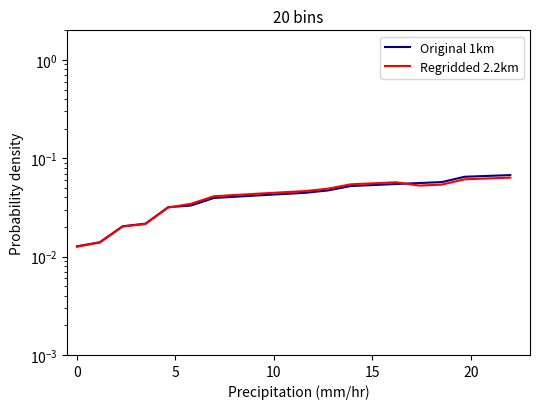

True or false: Regridded 2.2km has a value of 0.0 at 0.

True